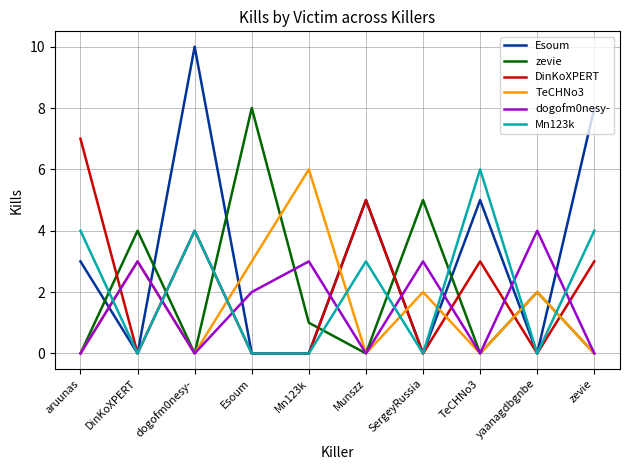

At which label does zevie reach its peak?

Esoum